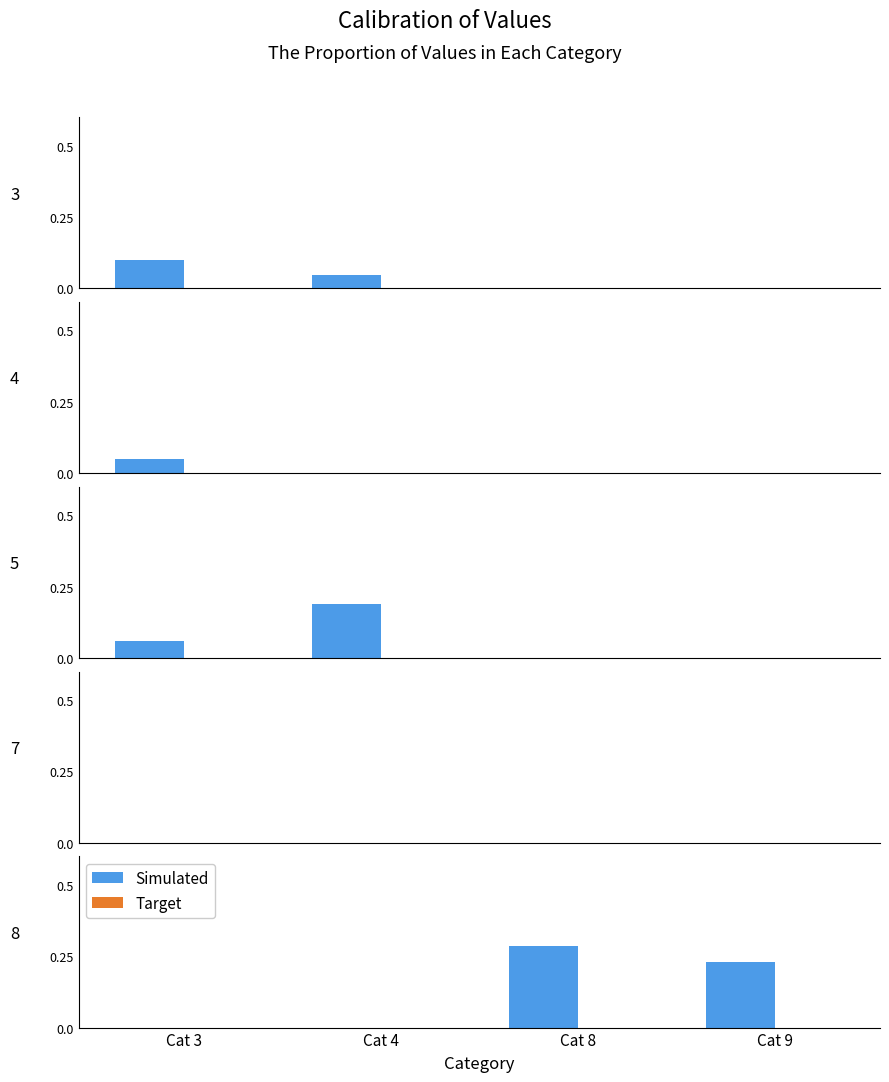

How many bars are there in total?

8